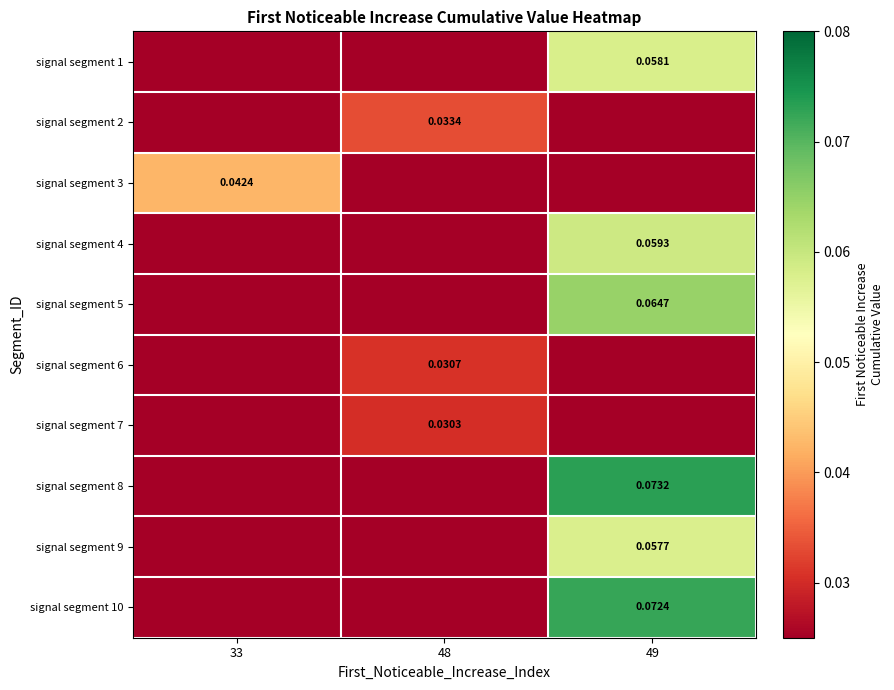

The signal segment 4 series shows 0.0 at 33. True or false?

False